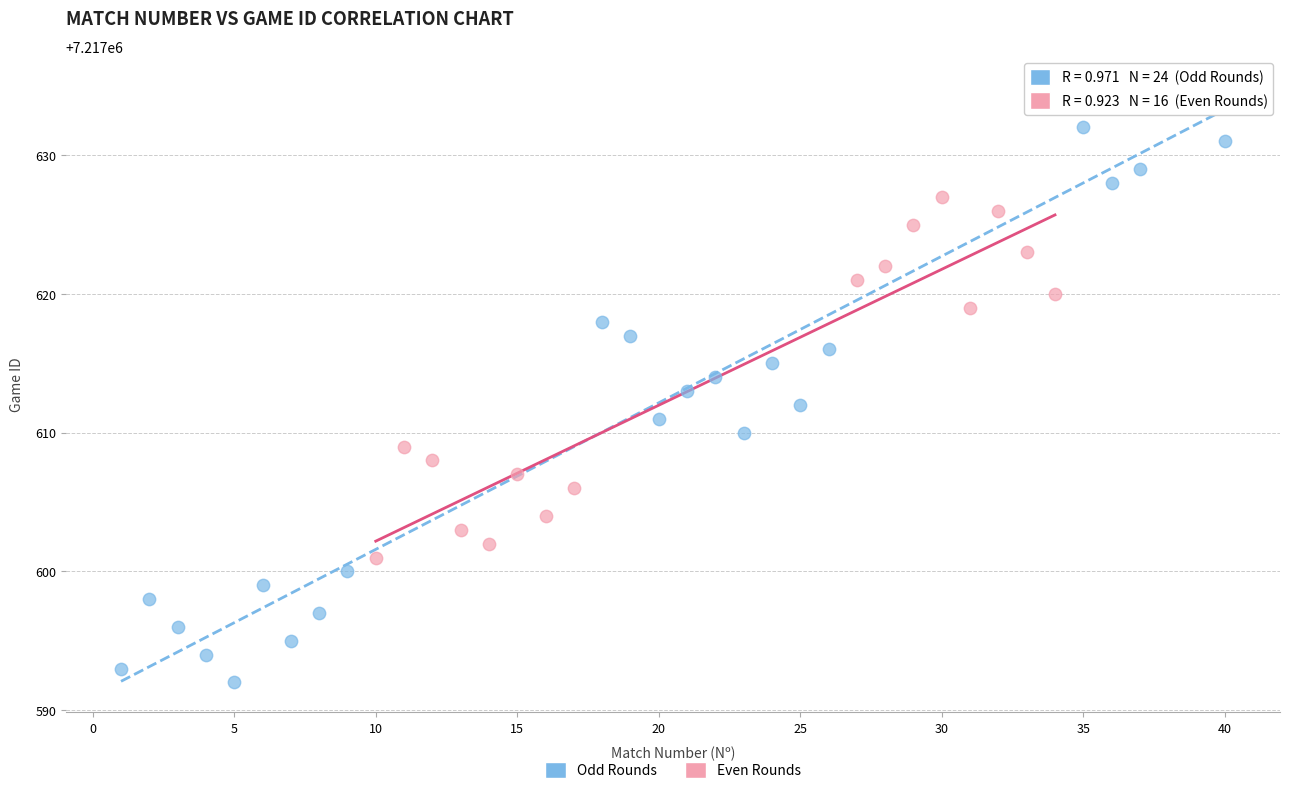

Which series contains the lowest Y value?

Odd Rounds